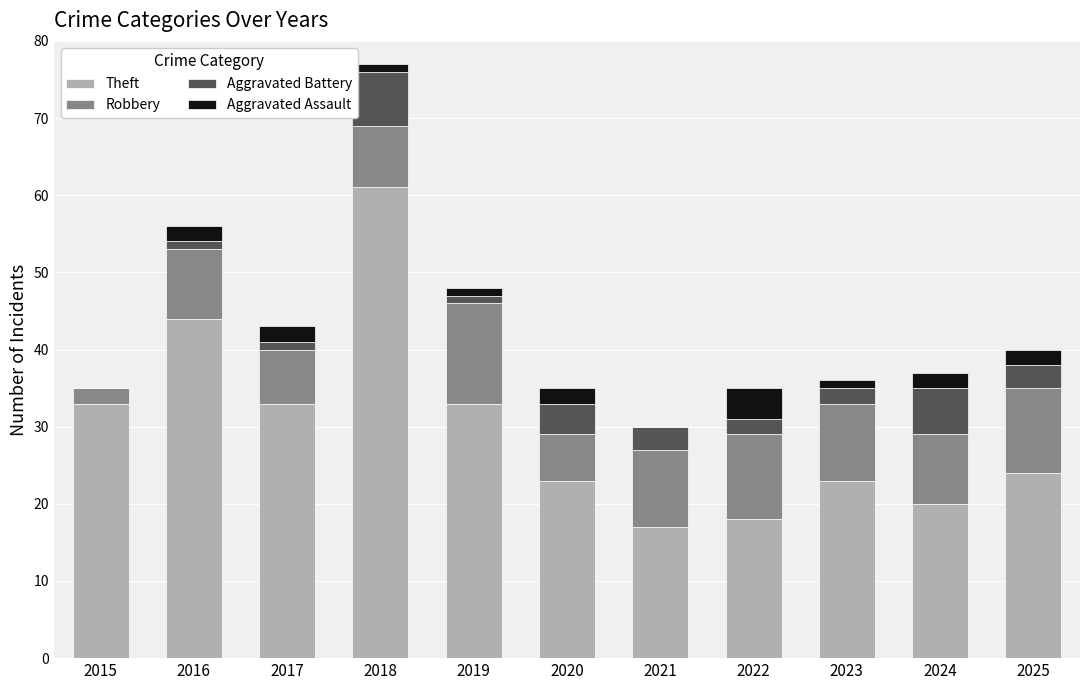

At which label does Theft reach its peak?

2018